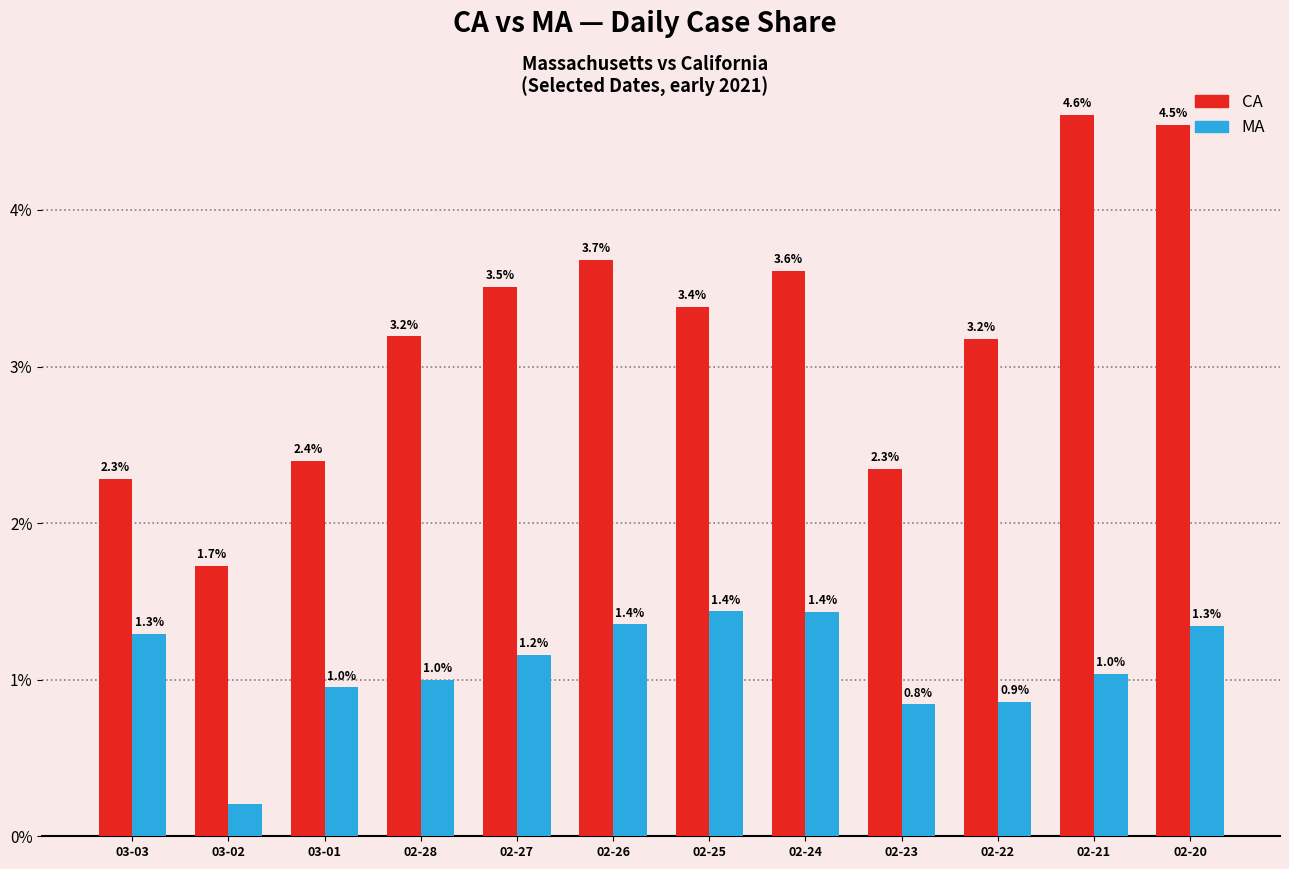

What is the difference between the maximum and minimum values in the MA series?

1.2